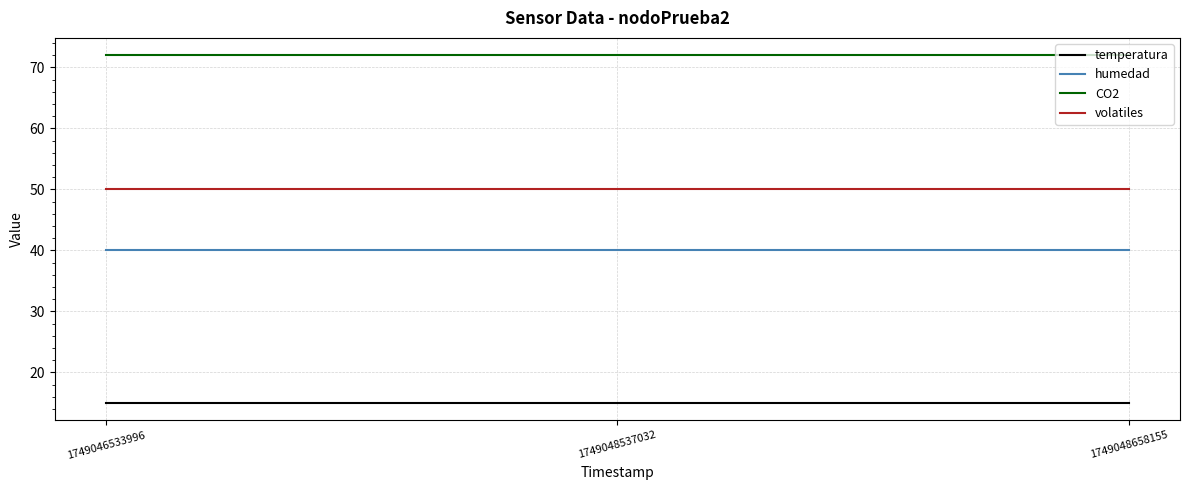

What is the minimum value shown in the chart?

15